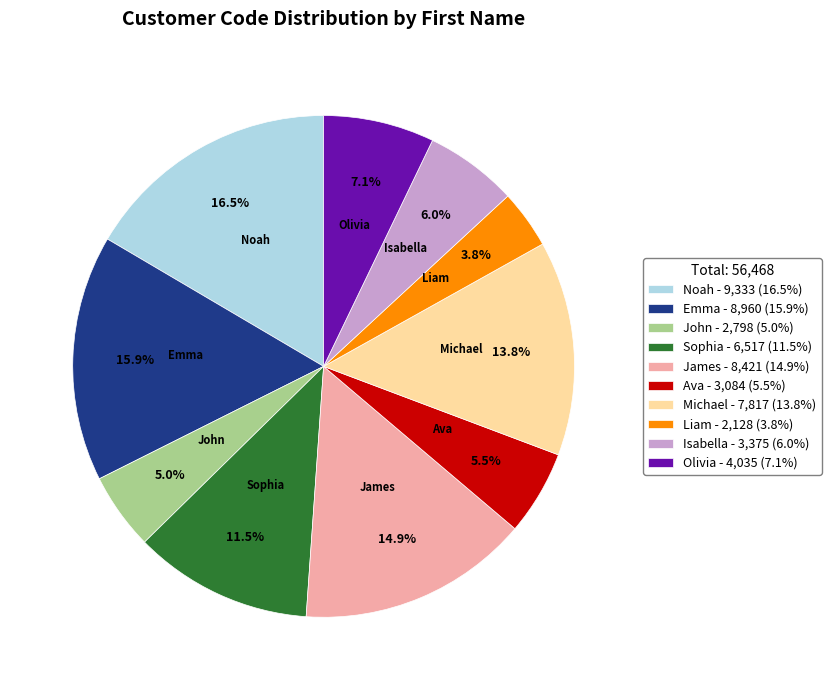

True or false: Isabella accounts for 1% of the total.

False